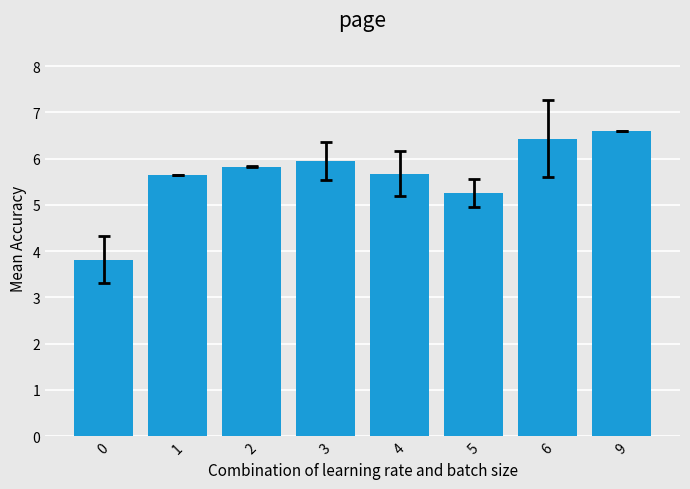

Reading right to left, extract all data points from this chart.

9=6.6	6=6.4	5=5.3	4=5.7	3=6.0	2=5.8	1=5.7	0=3.8